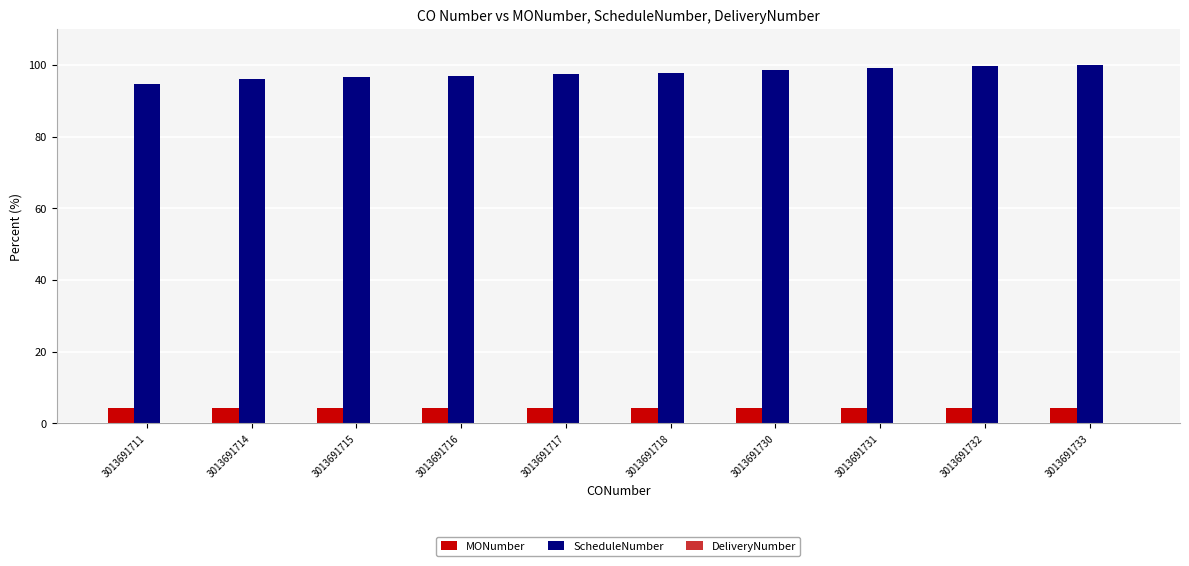

True or false: MONumber has a value of 4.3 at 3013691730.

True